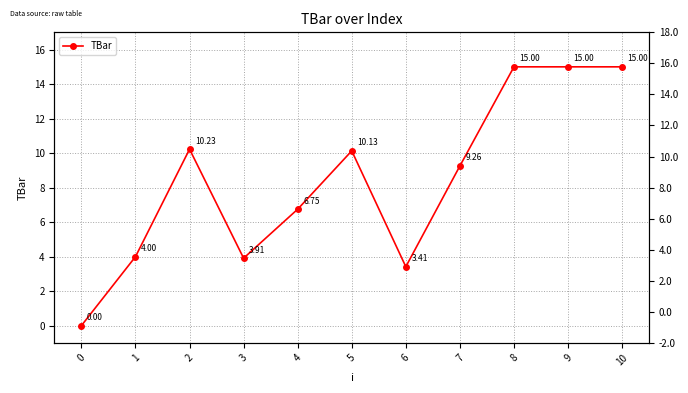

How many data points are less than 9?

5